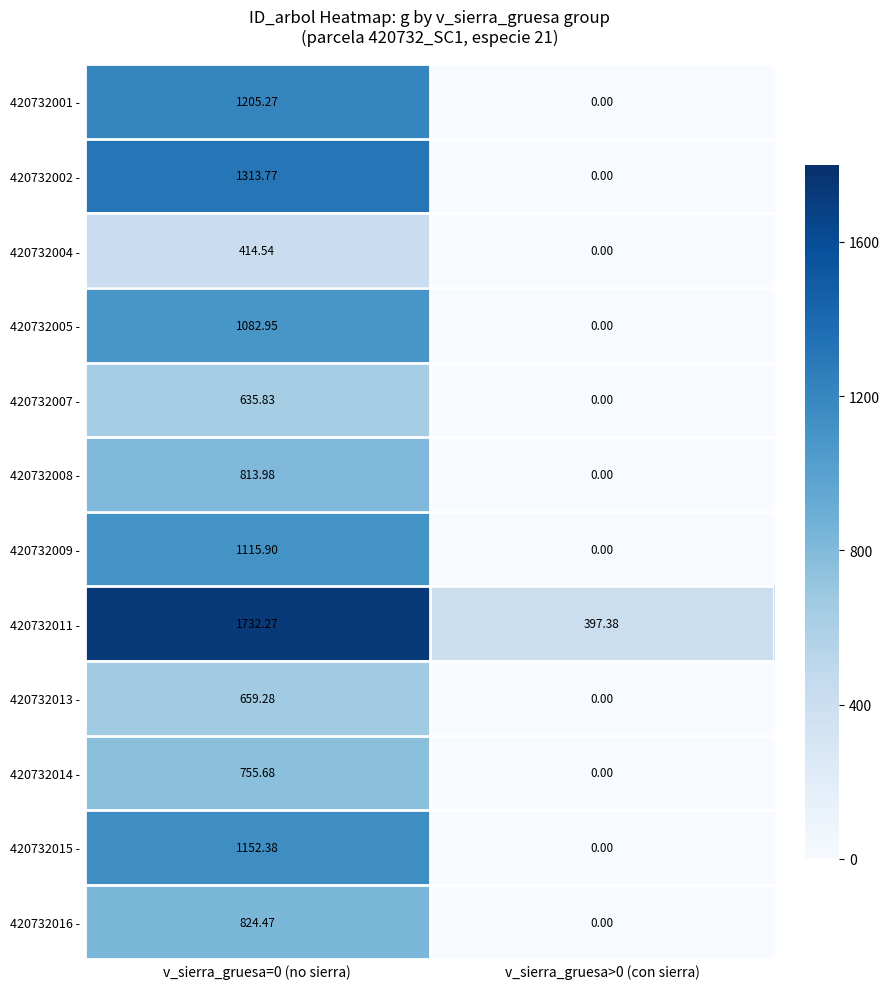

Count the number of categories in the chart.

2